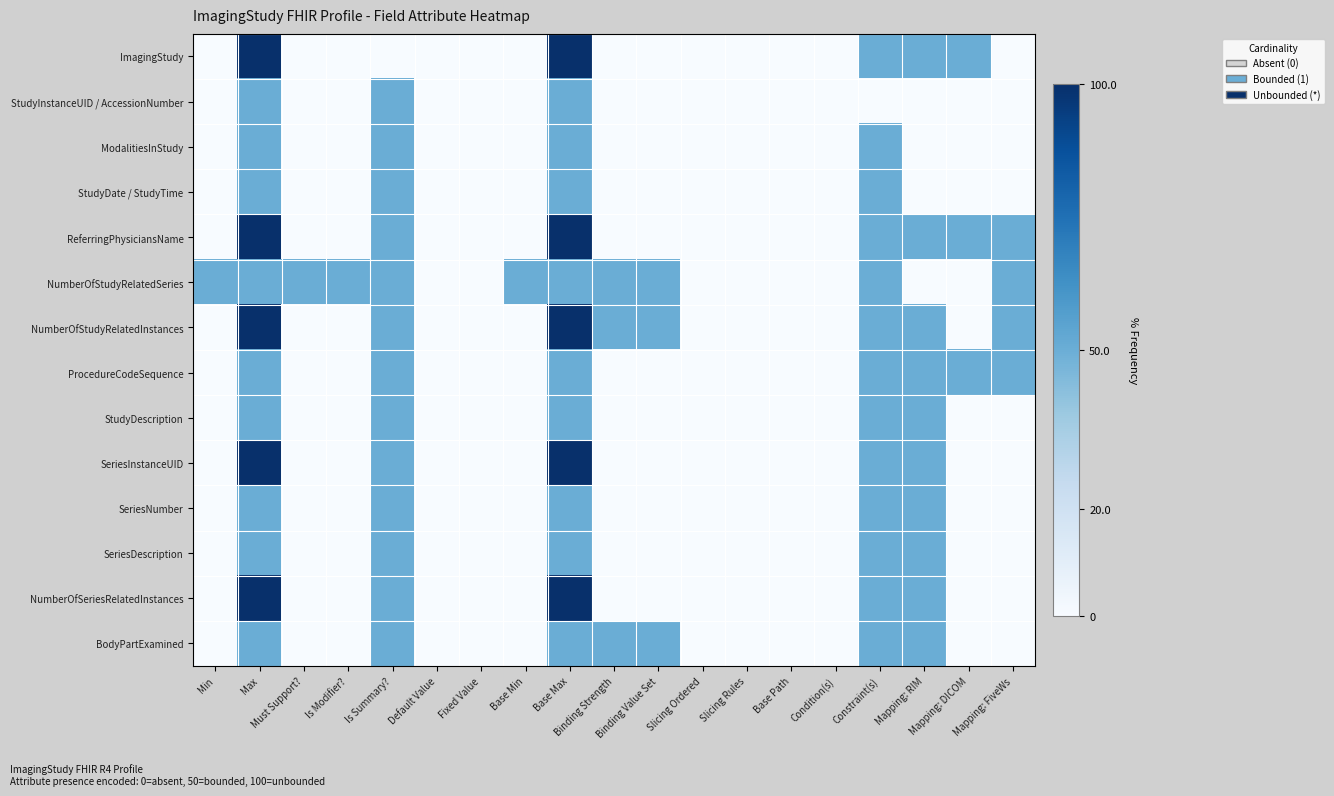

Reading right to left, what are all the values shown in this chart?

ImagingStudy: Mapping: FiveWs=0	Mapping: DICOM=50	Mapping: RIM=50	Constraint(s)=50	Condition(s)=0	Base Path=0	Slicing Rules=0	Slicing Ordered=0	Binding Value Set=0	Binding Strength=0	Base Max=100	Base Min=0	Fixed Value=0	Default Value=0	Is Summary?=0	Is Modifier?=0	Must Support?=0	Max=100	Min=0
StudyInstanceUID / AccessionNumber: Mapping: FiveWs=0	Mapping: DICOM=0	Mapping: RIM=0	Constraint(s)=0	Condition(s)=0	Base Path=0	Slicing Rules=0	Slicing Ordered=0	Binding Value Set=0	Binding Strength=0	Base Max=50	Base Min=0	Fixed Value=0	Default Value=0	Is Summary?=50	Is Modifier?=0	Must Support?=0	Max=50	Min=0
ModalitiesInStudy: Mapping: FiveWs=0	Mapping: DICOM=0	Mapping: RIM=0	Constraint(s)=50	Condition(s)=0	Base Path=0	Slicing Rules=0	Slicing Ordered=0	Binding Value Set=0	Binding Strength=0	Base Max=50	Base Min=0	Fixed Value=0	Default Value=0	Is Summary?=50	Is Modifier?=0	Must Support?=0	Max=50	Min=0
StudyDate / StudyTime: Mapping: FiveWs=0	Mapping: DICOM=0	Mapping: RIM=0	Constraint(s)=50	Condition(s)=0	Base Path=0	Slicing Rules=0	Slicing Ordered=0	Binding Value Set=0	Binding Strength=0	Base Max=50	Base Min=0	Fixed Value=0	Default Value=0	Is Summary?=50	Is Modifier?=0	Must Support?=0	Max=50	Min=0
ReferringPhysiciansName: Mapping: FiveWs=50	Mapping: DICOM=50	Mapping: RIM=50	Constraint(s)=50	Condition(s)=0	Base Path=0	Slicing Rules=0	Slicing Ordered=0	Binding Value Set=0	Binding Strength=0	Base Max=100	Base Min=0	Fixed Value=0	Default Value=0	Is Summary?=50	Is Modifier?=0	Must Support?=0	Max=100	Min=0
NumberOfStudyRelatedSeries: Mapping: FiveWs=50	Mapping: DICOM=0	Mapping: RIM=0	Constraint(s)=50	Condition(s)=0	Base Path=0	Slicing Rules=0	Slicing Ordered=0	Binding Value Set=50	Binding Strength=50	Base Max=50	Base Min=50	Fixed Value=0	Default Value=0	Is Summary?=50	Is Modifier?=50	Must Support?=50	Max=50	Min=50
NumberOfStudyRelatedInstances: Mapping: FiveWs=50	Mapping: DICOM=0	Mapping: RIM=50	Constraint(s)=50	Condition(s)=0	Base Path=0	Slicing Rules=0	Slicing Ordered=0	Binding Value Set=50	Binding Strength=50	Base Max=100	Base Min=0	Fixed Value=0	Default Value=0	Is Summary?=50	Is Modifier?=0	Must Support?=0	Max=100	Min=0
ProcedureCodeSequence: Mapping: FiveWs=50	Mapping: DICOM=50	Mapping: RIM=50	Constraint(s)=50	Condition(s)=0	Base Path=0	Slicing Rules=0	Slicing Ordered=0	Binding Value Set=0	Binding Strength=0	Base Max=50	Base Min=0	Fixed Value=0	Default Value=0	Is Summary?=50	Is Modifier?=0	Must Support?=0	Max=50	Min=0
StudyDescription: Mapping: FiveWs=0	Mapping: DICOM=0	Mapping: RIM=50	Constraint(s)=50	Condition(s)=0	Base Path=0	Slicing Rules=0	Slicing Ordered=0	Binding Value Set=0	Binding Strength=0	Base Max=50	Base Min=0	Fixed Value=0	Default Value=0	Is Summary?=50	Is Modifier?=0	Must Support?=0	Max=50	Min=0
SeriesInstanceUID: Mapping: FiveWs=0	Mapping: DICOM=0	Mapping: RIM=50	Constraint(s)=50	Condition(s)=0	Base Path=0	Slicing Rules=0	Slicing Ordered=0	Binding Value Set=0	Binding Strength=0	Base Max=100	Base Min=0	Fixed Value=0	Default Value=0	Is Summary?=50	Is Modifier?=0	Must Support?=0	Max=100	Min=0
SeriesNumber: Mapping: FiveWs=0	Mapping: DICOM=0	Mapping: RIM=50	Constraint(s)=50	Condition(s)=0	Base Path=0	Slicing Rules=0	Slicing Ordered=0	Binding Value Set=0	Binding Strength=0	Base Max=50	Base Min=0	Fixed Value=0	Default Value=0	Is Summary?=50	Is Modifier?=0	Must Support?=0	Max=50	Min=0
SeriesDescription: Mapping: FiveWs=0	Mapping: DICOM=0	Mapping: RIM=50	Constraint(s)=50	Condition(s)=0	Base Path=0	Slicing Rules=0	Slicing Ordered=0	Binding Value Set=0	Binding Strength=0	Base Max=50	Base Min=0	Fixed Value=0	Default Value=0	Is Summary?=50	Is Modifier?=0	Must Support?=0	Max=50	Min=0
NumberOfSeriesRelatedInstances: Mapping: FiveWs=0	Mapping: DICOM=0	Mapping: RIM=50	Constraint(s)=50	Condition(s)=0	Base Path=0	Slicing Rules=0	Slicing Ordered=0	Binding Value Set=0	Binding Strength=0	Base Max=100	Base Min=0	Fixed Value=0	Default Value=0	Is Summary?=50	Is Modifier?=0	Must Support?=0	Max=100	Min=0
BodyPartExamined: Mapping: FiveWs=0	Mapping: DICOM=0	Mapping: RIM=50	Constraint(s)=50	Condition(s)=0	Base Path=0	Slicing Rules=0	Slicing Ordered=0	Binding Value Set=50	Binding Strength=50	Base Max=50	Base Min=0	Fixed Value=0	Default Value=0	Is Summary?=50	Is Modifier?=0	Must Support?=0	Max=50	Min=0